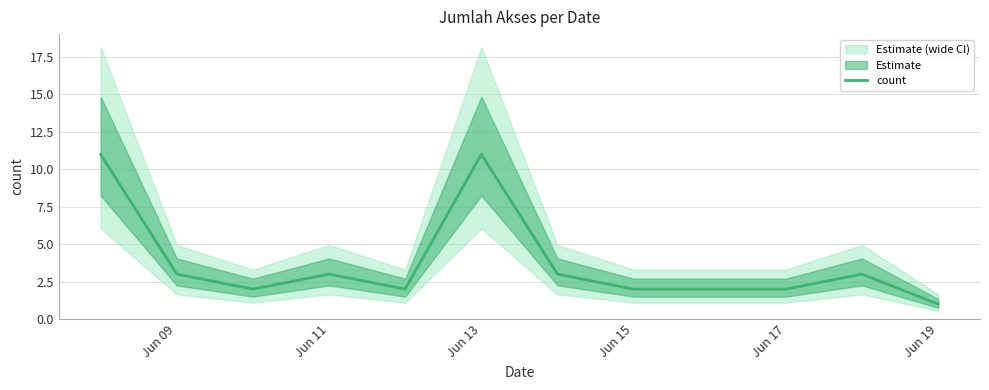

True or false: count has a value of 2 at Jun 17.

True